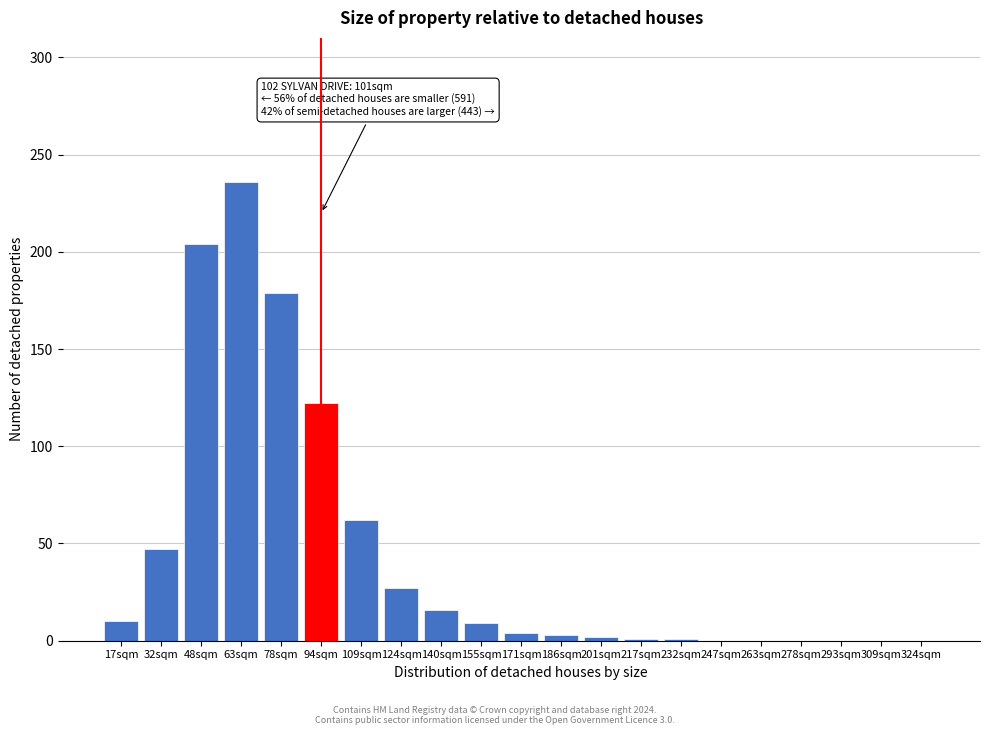

Which label corresponds to the largest value in the chart?

63sqm